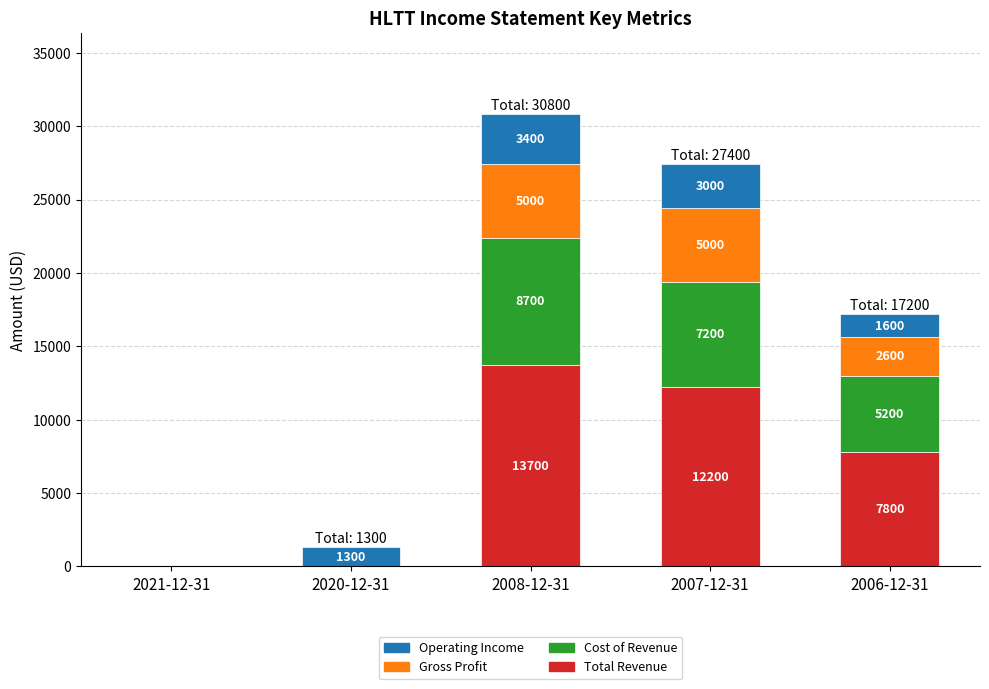

At which category is the sum across all series the highest?

2008-12-31